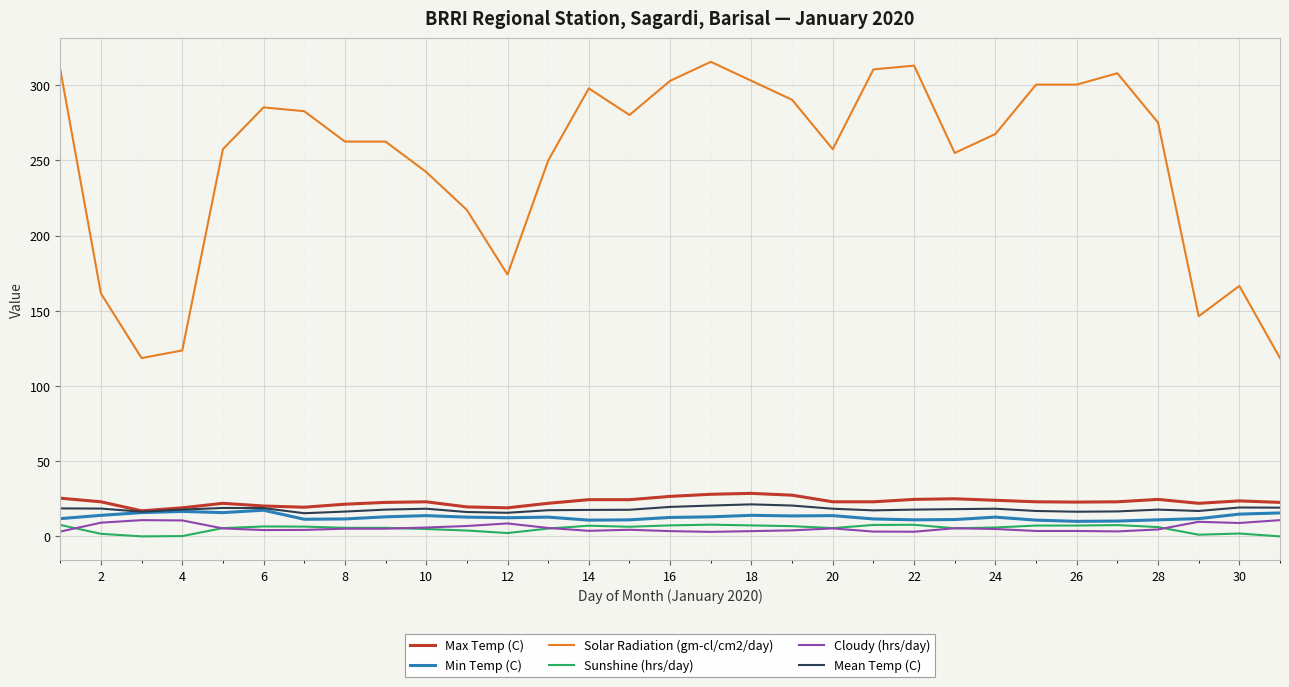

Which series has the largest total across all categories?

Solar Radiation (gm-cl/cm2/day)